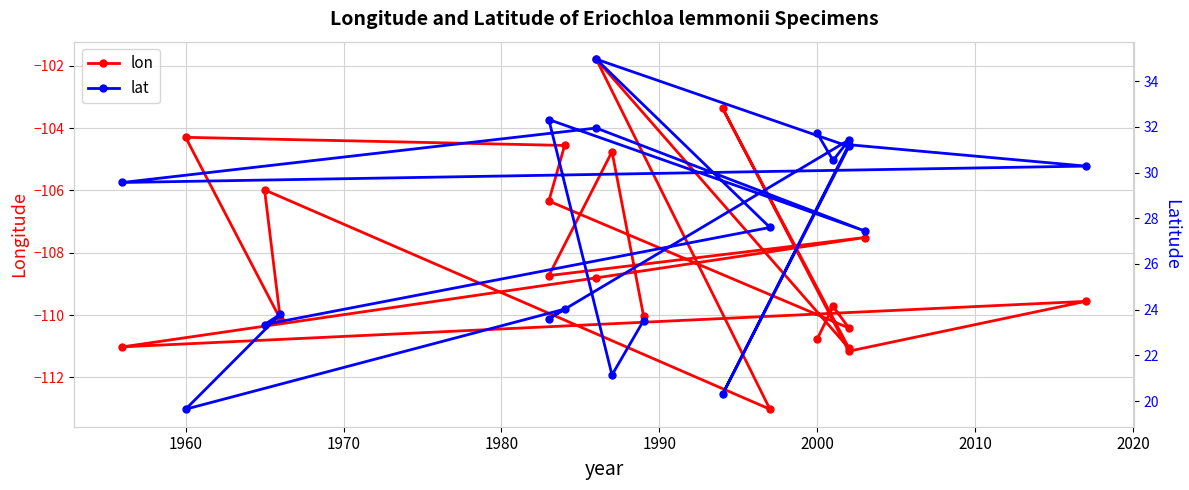

What is the value of the lon point at the 2nd from the left?

-109.7